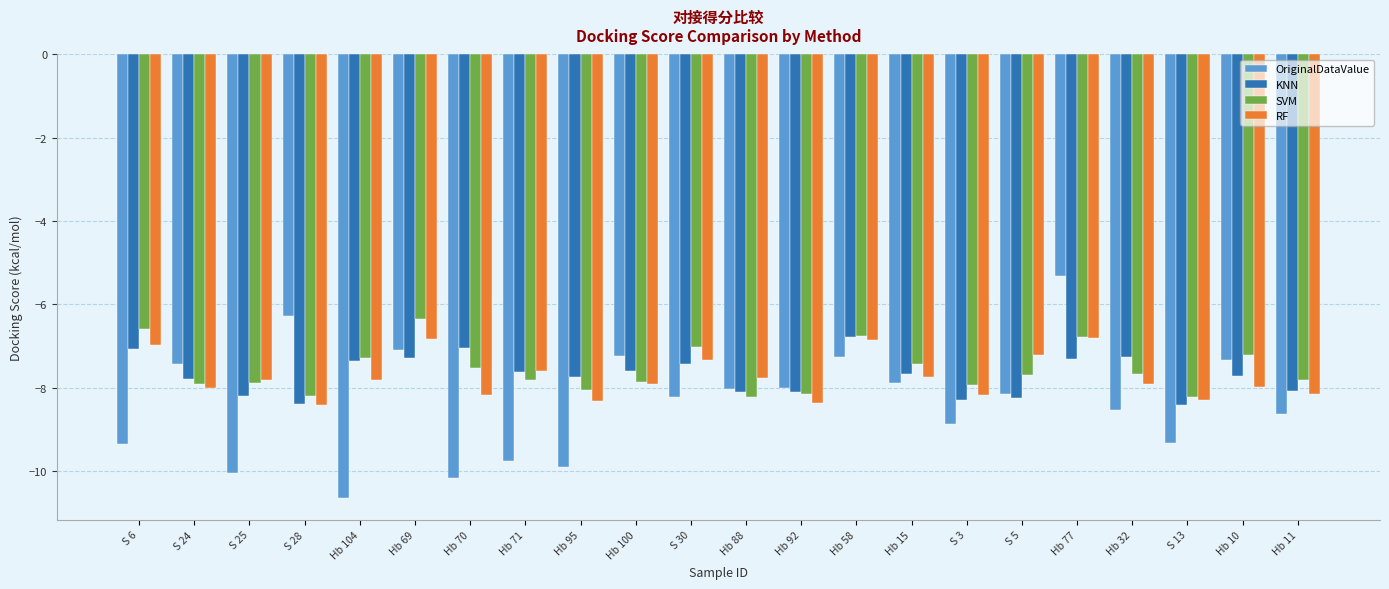

What is the difference between the maximum and minimum values in the SVM series?

1.9